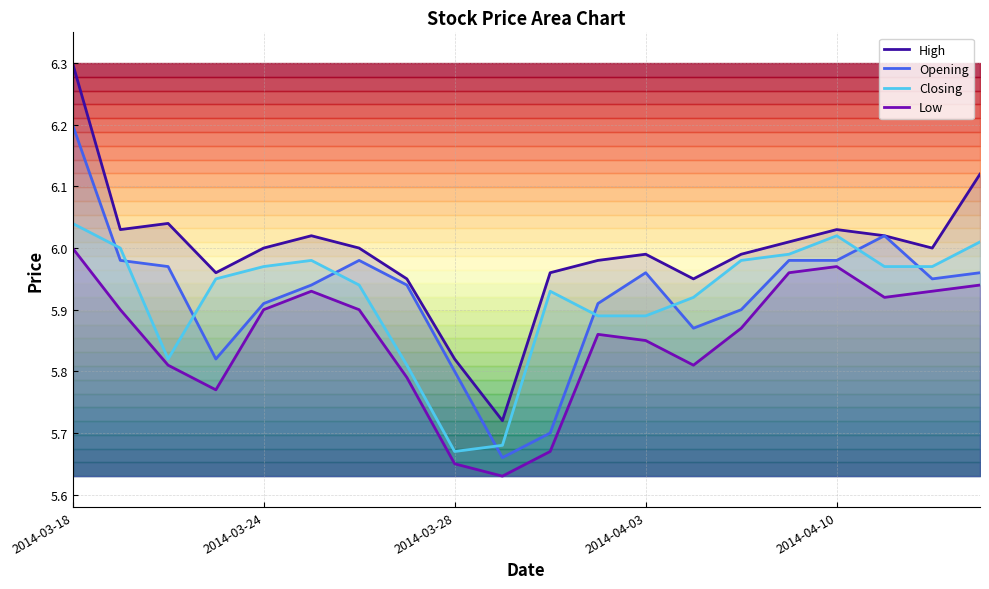

True or false: Closing and High cross at least once.

False